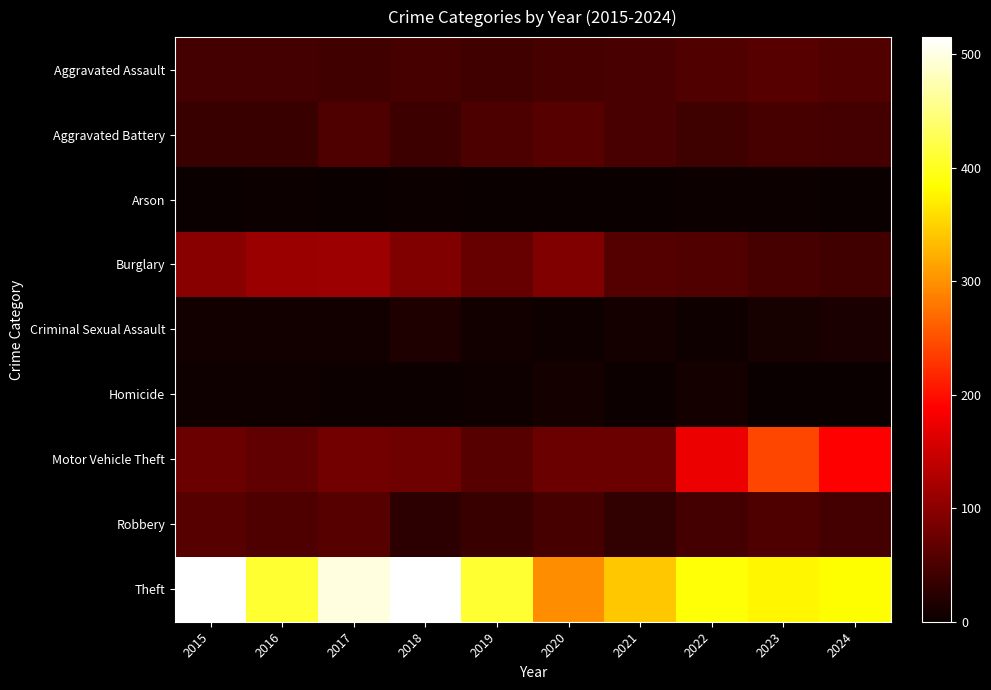

At how many categories does at least one series exceed 0?

10